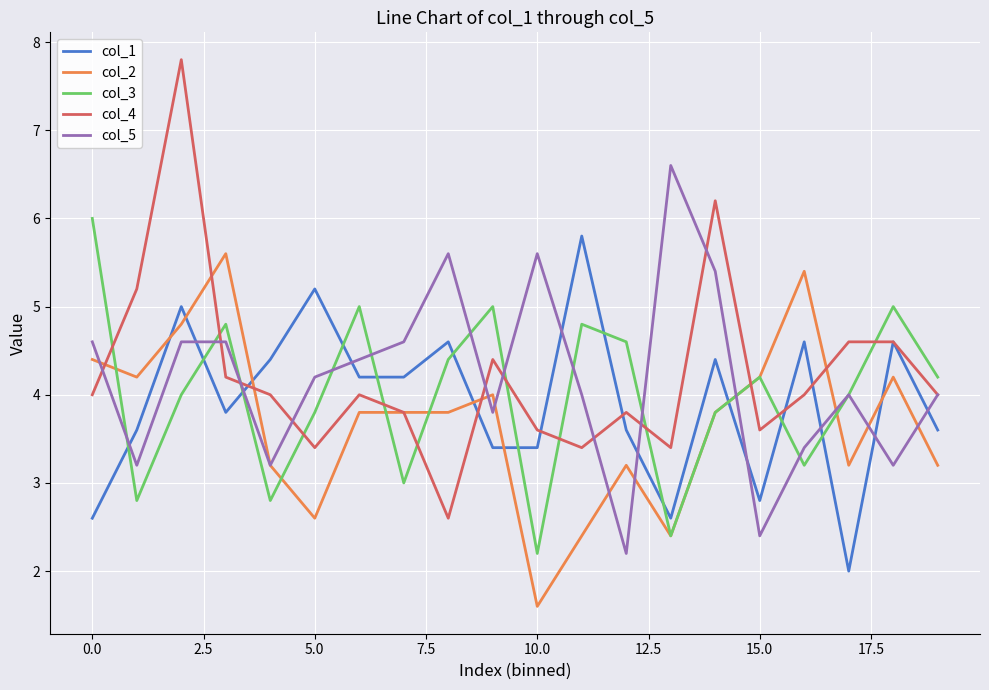

What is the lowest value of the col_5 series?

2.2